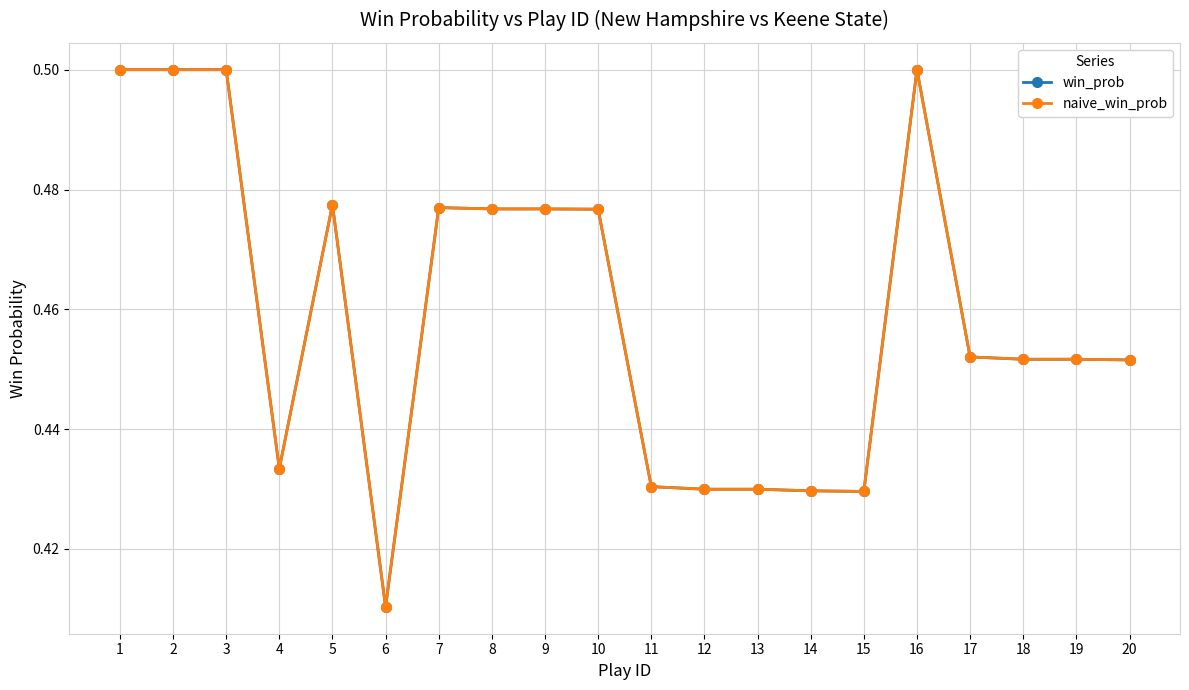

Does the chart have visible grid lines?

Yes